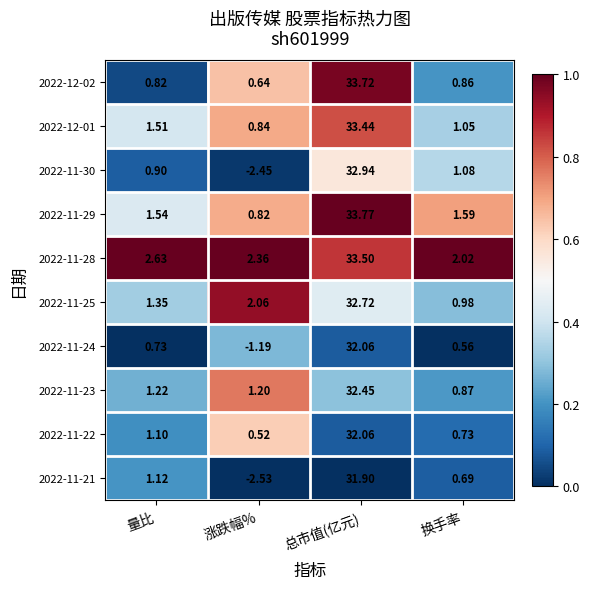

Which category has the highest value in the 2022-11-30 series?

总市值(亿元)